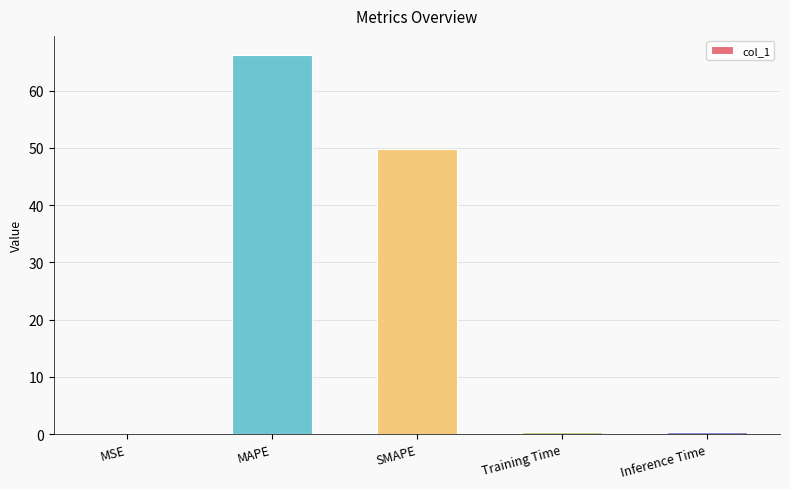

Where is the data nearest to the value 33?

SMAPE